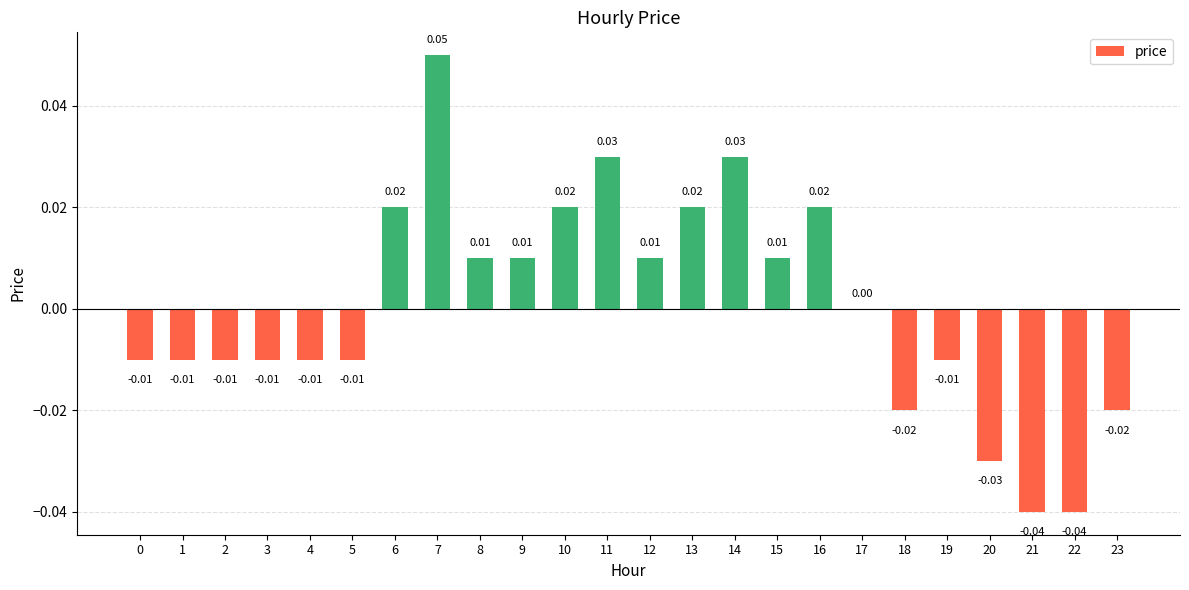

What is the change in value from 2 to 7?

+0.1